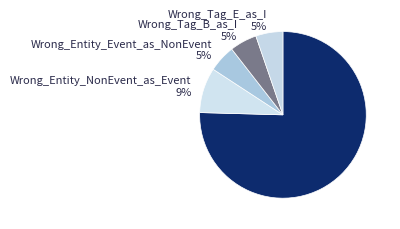

The Wrong_Tag_E_as_I 5% slice represents 5% of the pie. True or false?

True